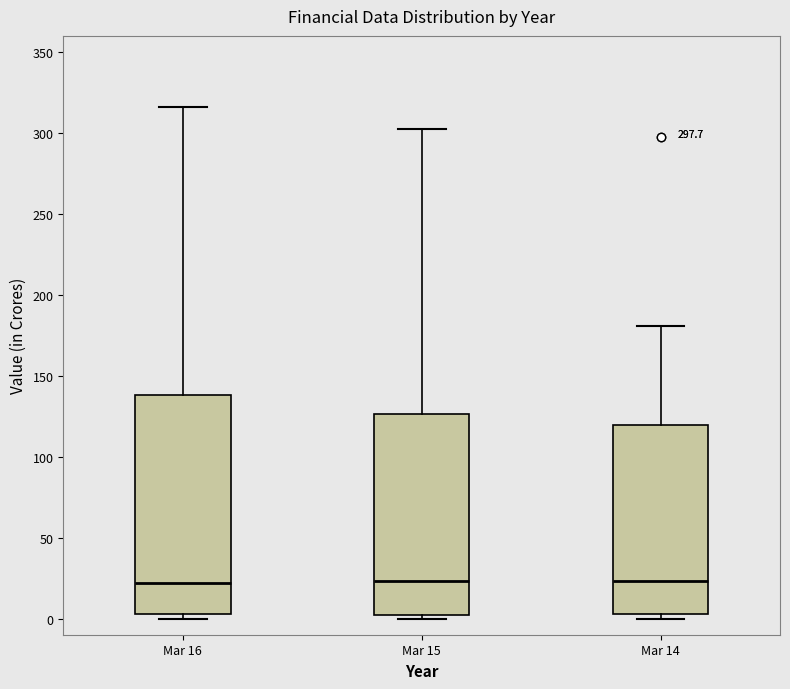

Which box is the tallest, from its lower edge to its upper edge?

Mar 16